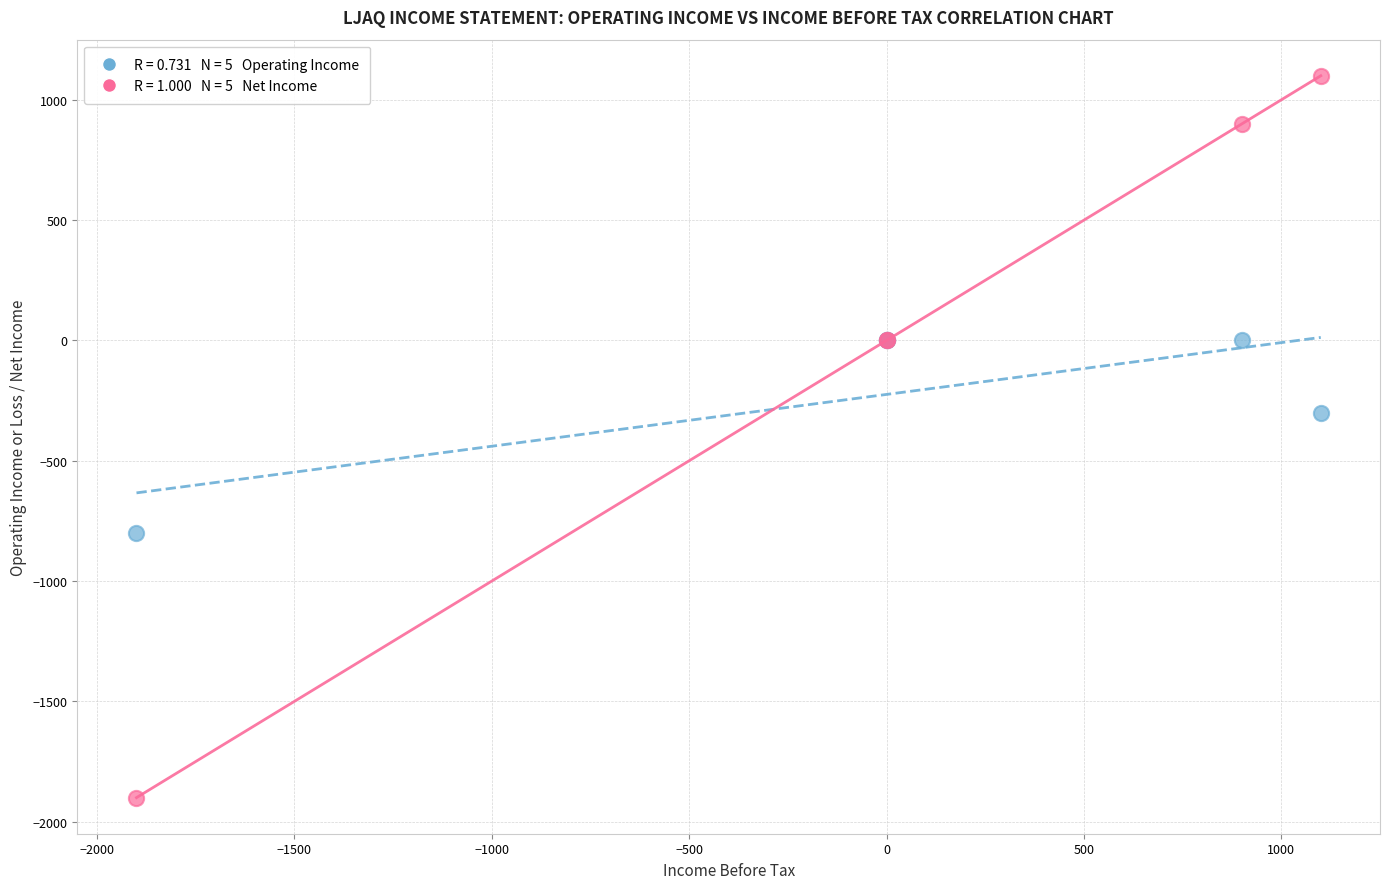

Across all series, what Y value is closest to -400?

-300